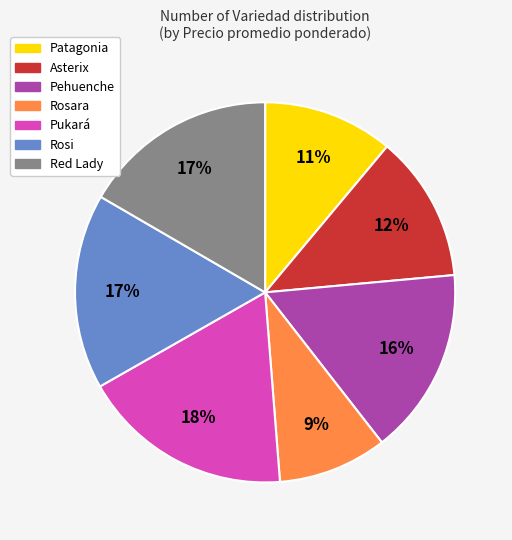

Does Pehuenche represent more than half of the total?

No